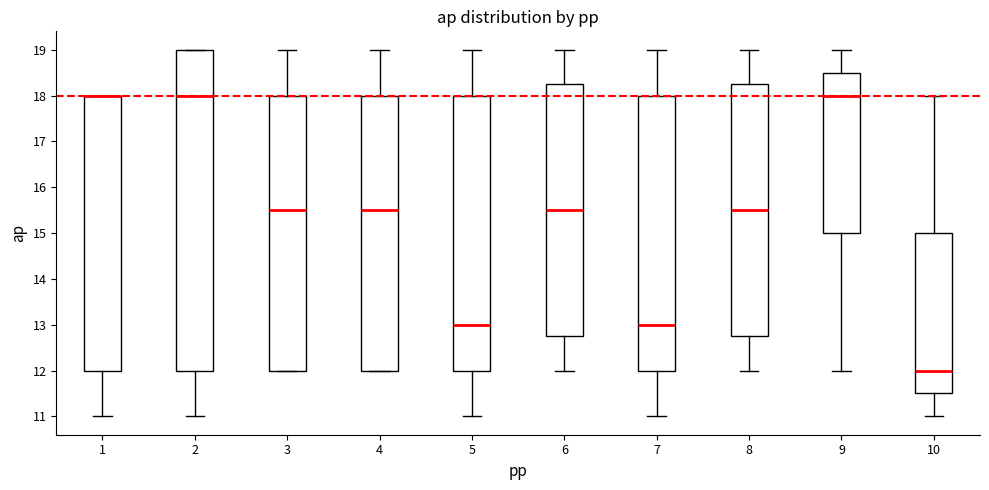

Reading left to right, read every box against the y-axis: the position of its median line, the range the box covers, and the ends of its whiskers. The values are not printed on the chart, so give them approximately, as read against the axis.

1: median 18.0 (drawn on the box's upper edge), box 12.0 to 18.0, whiskers 11.0 to 18.0
2: median 18.0, box 12.0 to 19.0, whiskers 11.0 to 19.0
3: median 15.5, box 12.0 to 18.0, whiskers 12.0 to 19.0
4: median 15.5, box 12.0 to 18.0, whiskers 12.0 to 19.0
5: median 13.0, box 12.0 to 18.0, whiskers 11.0 to 19.0
6: median 15.5, box 12.8 to 18.3, whiskers 12.0 to 19.0
7: median 13.0, box 12.0 to 18.0, whiskers 11.0 to 19.0
8: median 15.5, box 12.8 to 18.3, whiskers 12.0 to 19.0
9: median 18.0, box 15.0 to 18.5, whiskers 12.0 to 19.0
10: median 12.0, box 11.5 to 15.0, whiskers 11.0 to 18.0